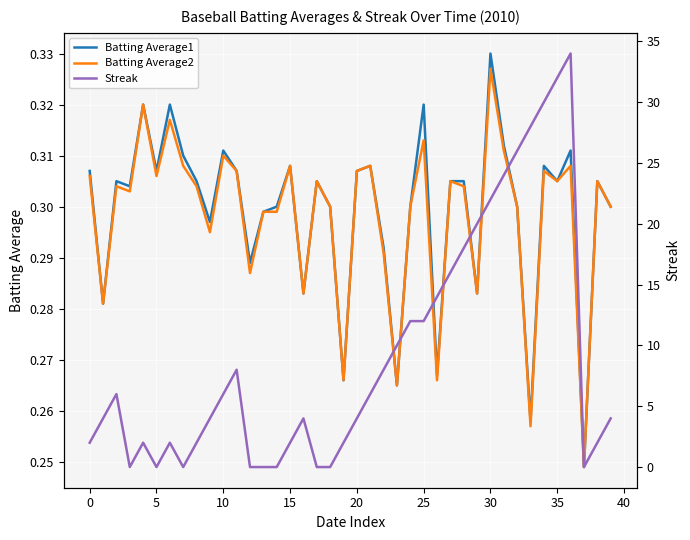

Which category has the highest value in the Batting Average2 series?

30